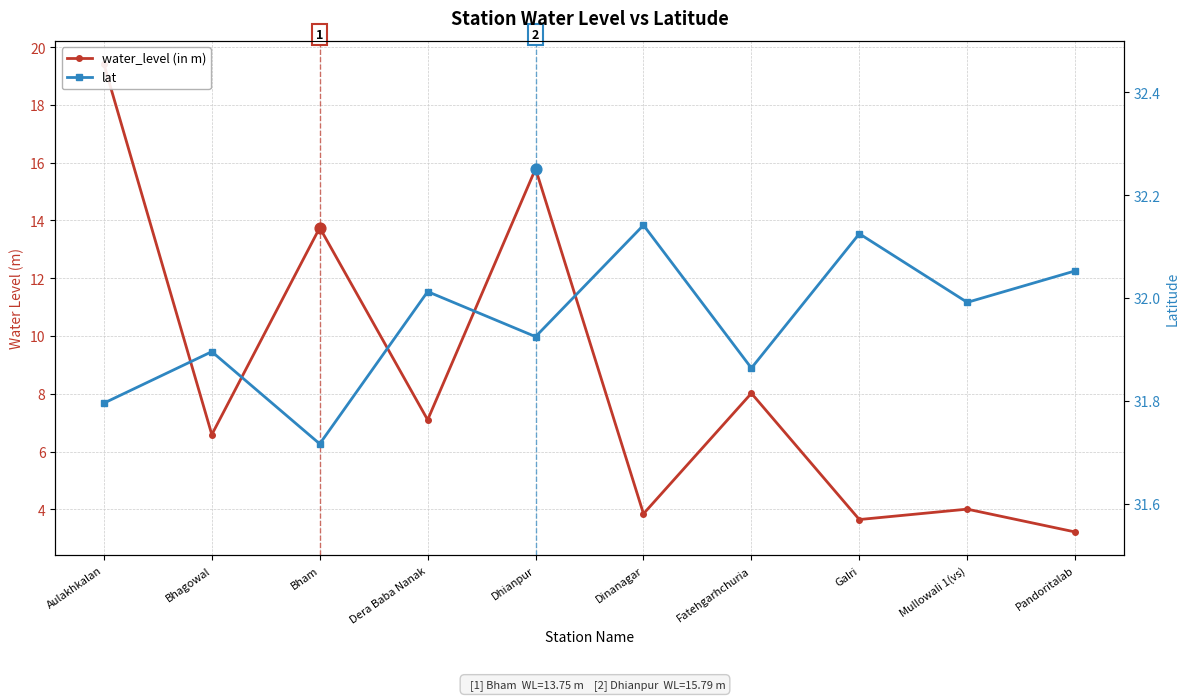

At which category is the sum across all series the highest?

Aulakhkalan